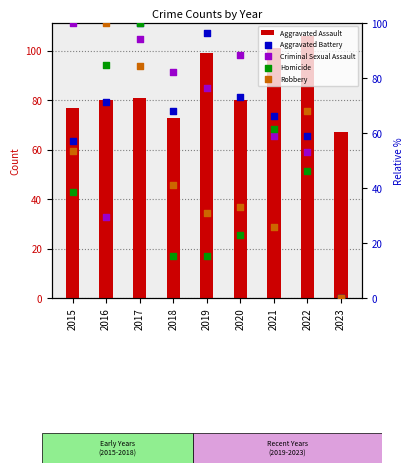

Which series reaches the maximum Y coordinate?

Aggravated Assault